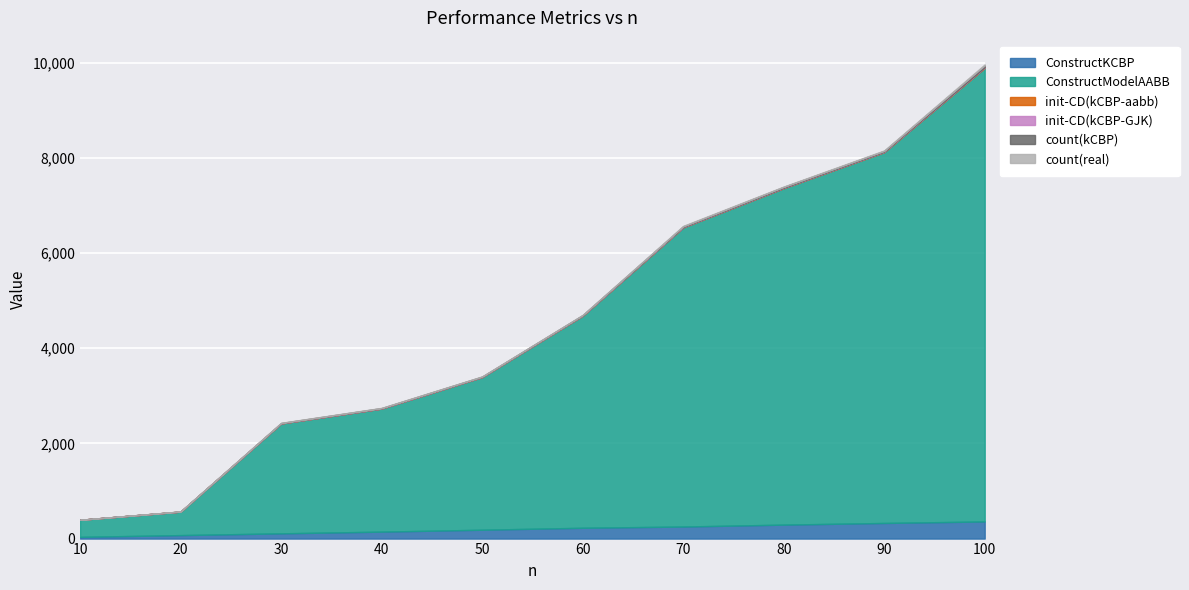

Which series has the largest range (max minus min)?

ConstructModelAABB